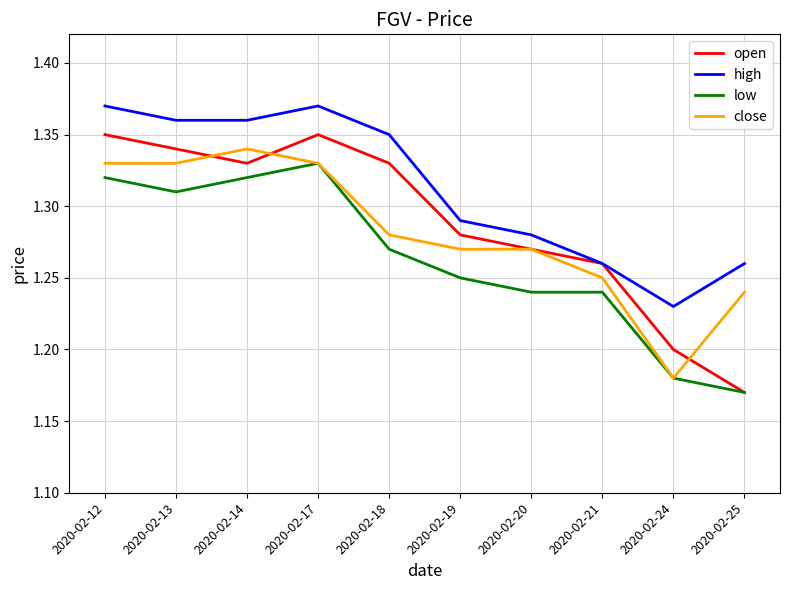

Which series changed the most between 2020-02-14 and 2020-02-25?

open